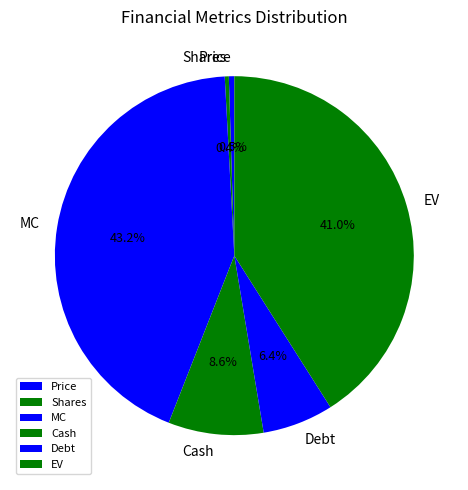

True or false: MC accounts for 43% of the total.

True